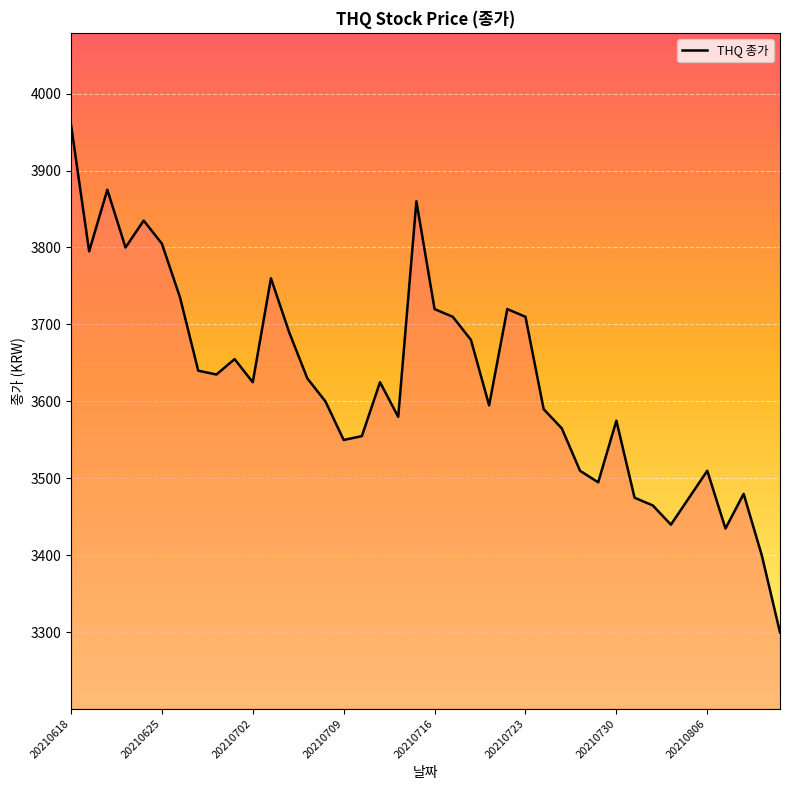

What is the smallest value displayed?

3300